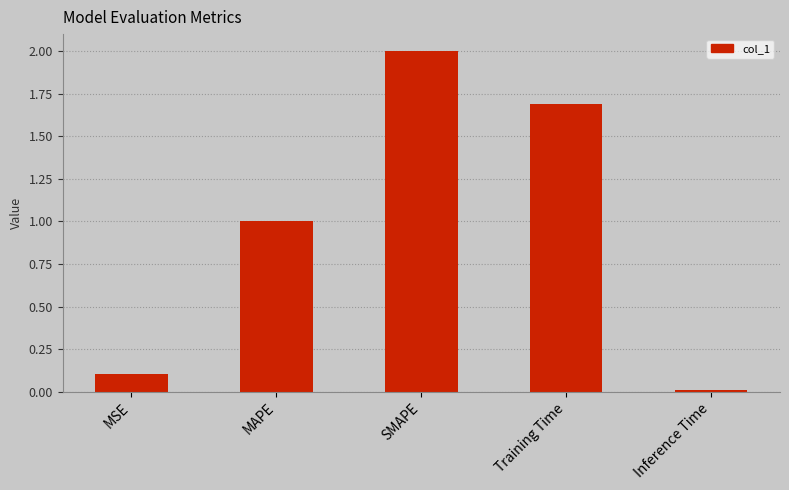

List the labels in order of value, largest first.

SMAPE, Training Time, MAPE, MSE, Inference Time